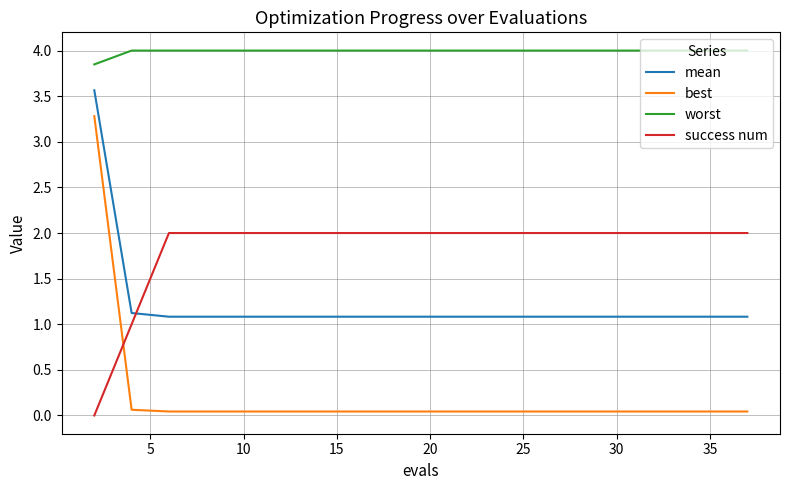

List the series in order of their overall mean, lowest first.

best, mean, success num, worst